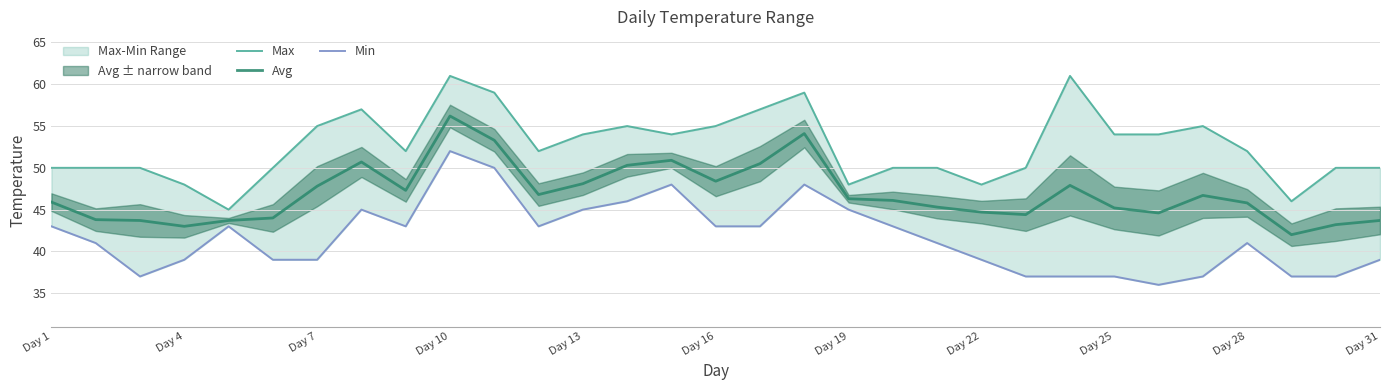

Reading left to right, extract all data points from this chart.

Max: 50.0	50.0	50.0	48.0	45.0	50.0	55.0	57.0	52.0	61.0	59.0	52.0	54.0	55.0	54.0	55.0	57.0	59.0	48.0	50.0	50.0	48.0	50.0	61.0	54.0	54.0	55.0	52.0	46.0	50.0	50.0
Avg: 45.9	43.8	43.7	43.0	43.7	44.0	47.8	50.7	47.3	56.2	53.3	46.8	48.1	50.3	50.9	48.4	50.5	54.1	46.3	46.1	45.3	44.7	44.4	47.9	45.2	44.6	46.7	45.8	42.0	43.2	43.7
Min: 43.0	41.0	37.0	39.0	43.0	39.0	39.0	45.0	43.0	52.0	50.0	43.0	45.0	46.0	48.0	43.0	43.0	48.0	45.0	43.0	41.0	39.0	37.0	37.0	37.0	36.0	37.0	41.0	37.0	37.0	39.0